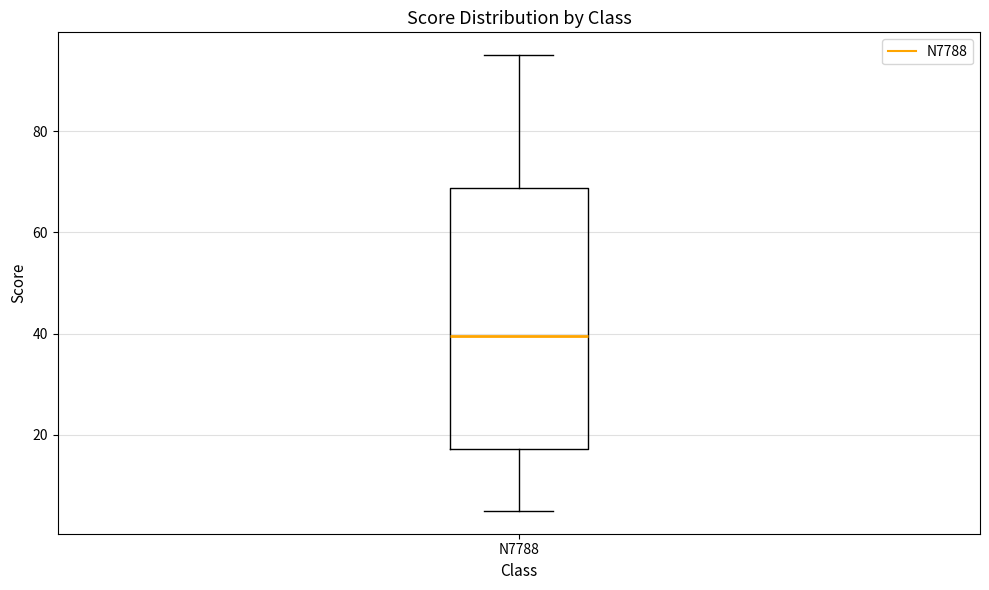

Read this box plot against the y-axis: the position of the median line, the range covered by the box, and the ends of both whiskers. The values are not printed on the chart, so give them approximately, as read against the axis.

median 40, box 18 to 68, whiskers 6 to 96